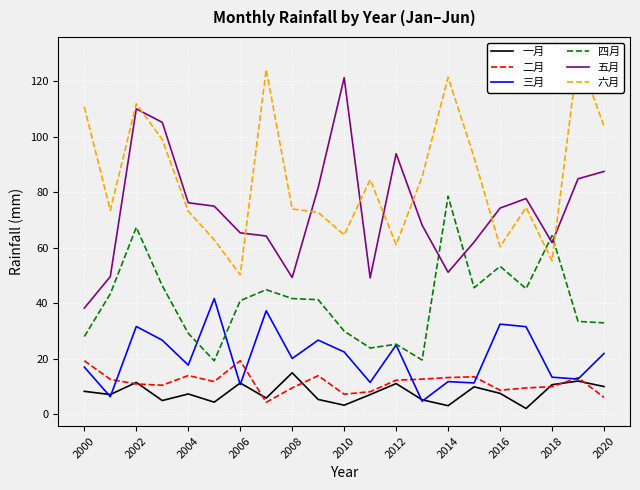

How many interior local peaks does the 一月 series have?

7